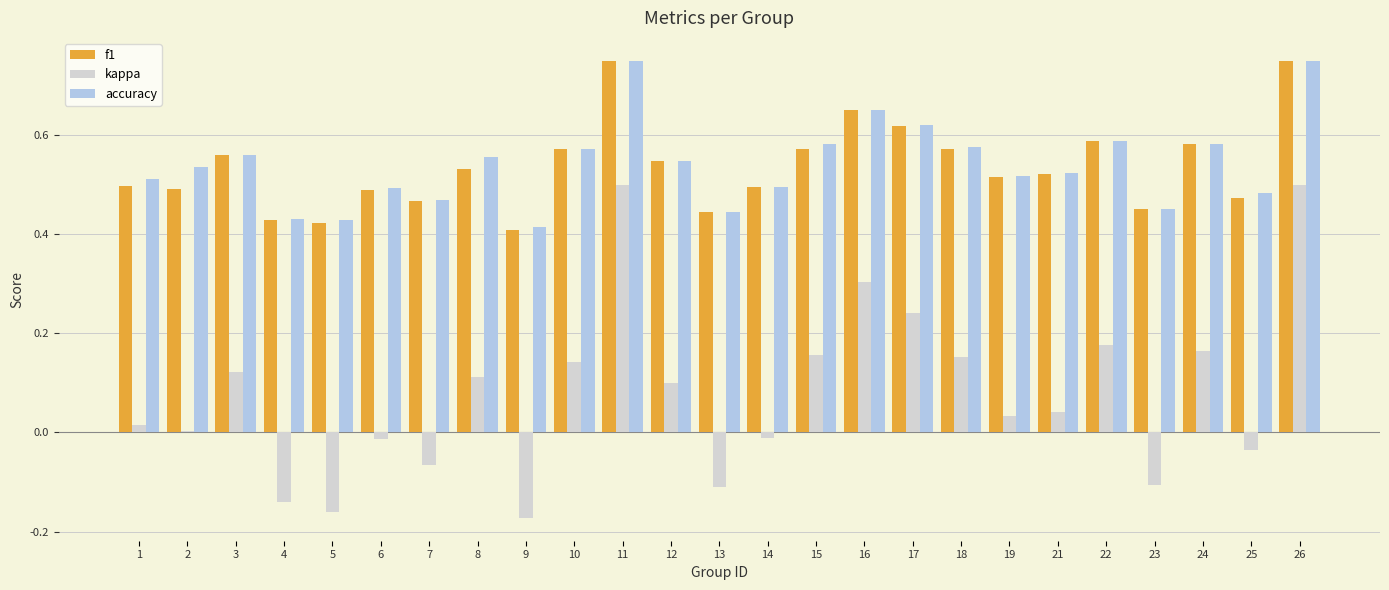

What is the sum of all accuracy values?

13.5